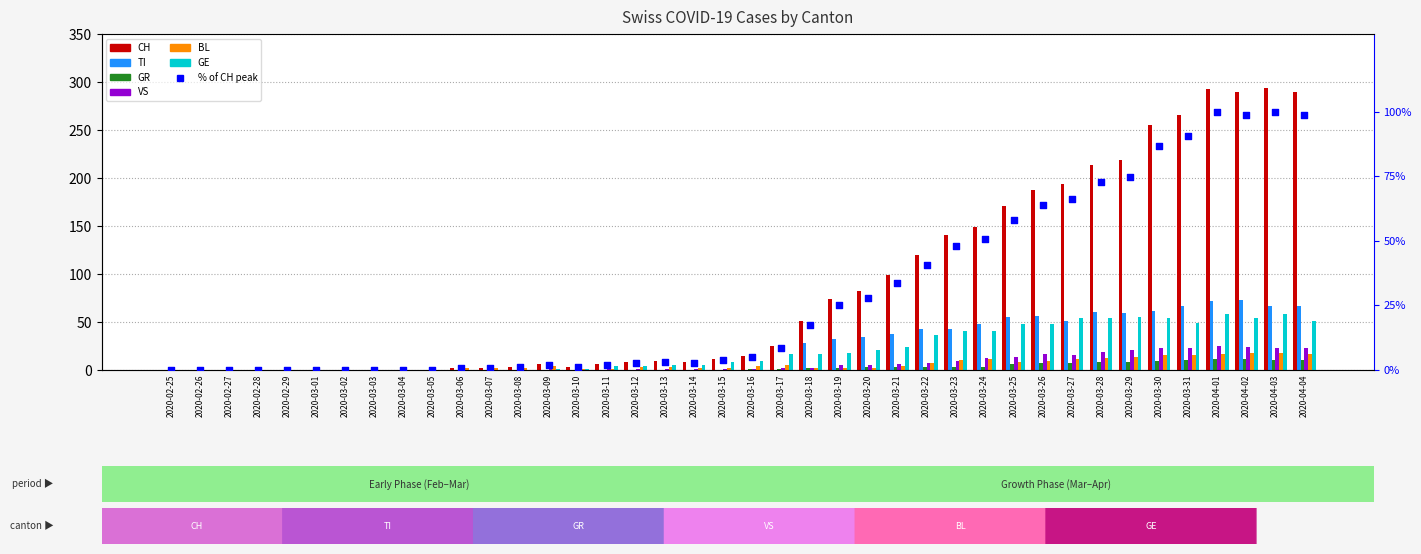

Is the value of GE at 2020-03-01 greater than the value of VS at 2020-03-25?

No